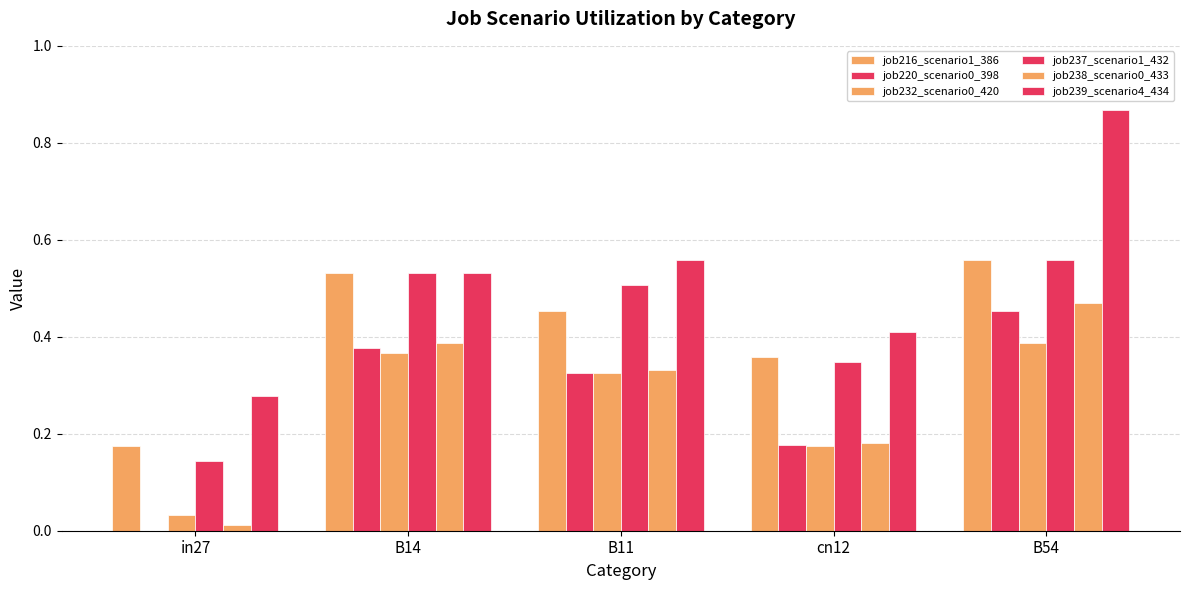

Does the chart contain stacked bars?

No